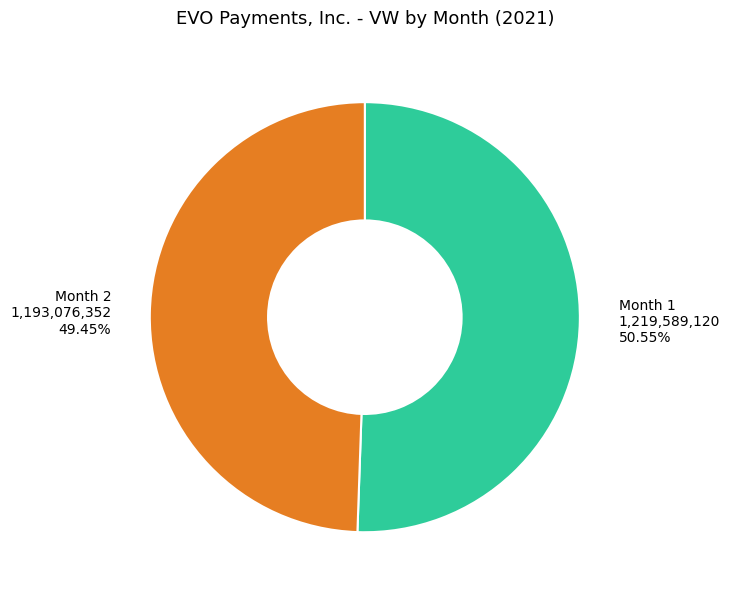

How many segments does this pie chart have?

2